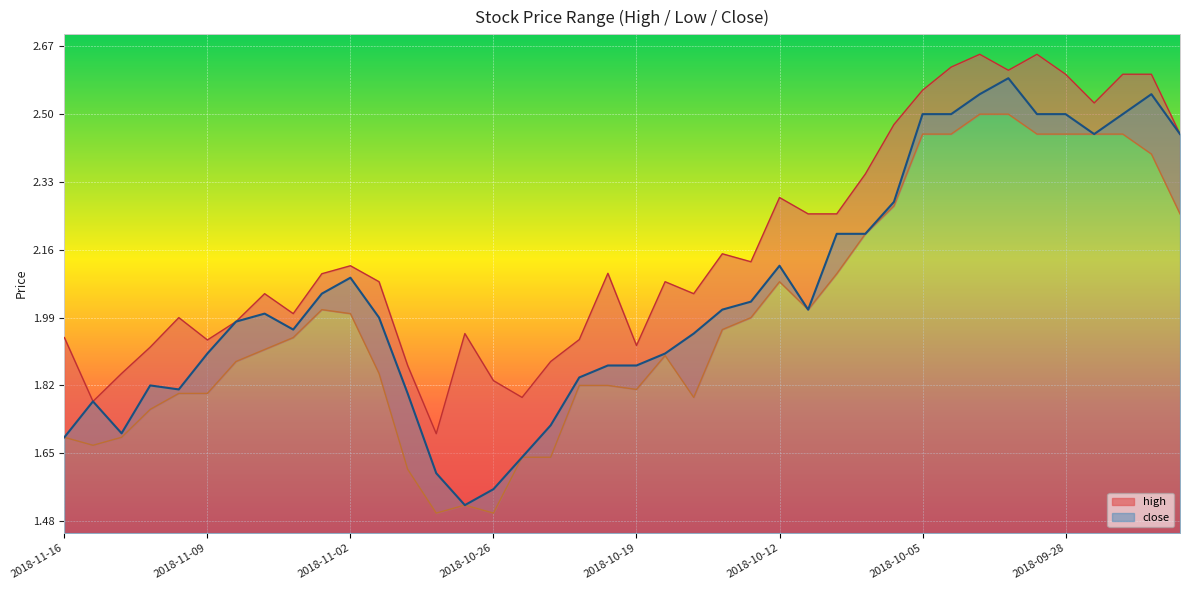

What is the difference between the maximum and minimum values in the close series?

1.1